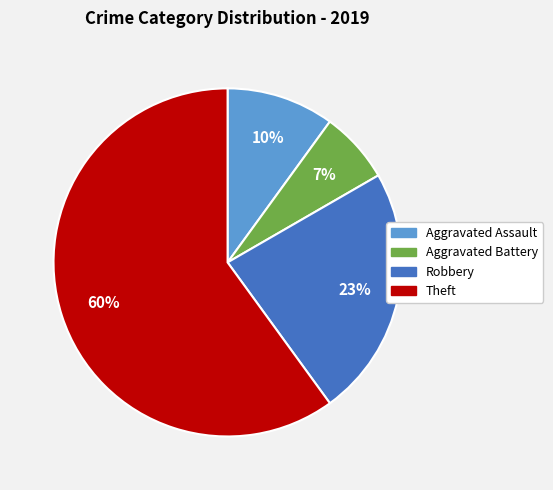

To the nearest percent, what is the average slice percentage?

25%